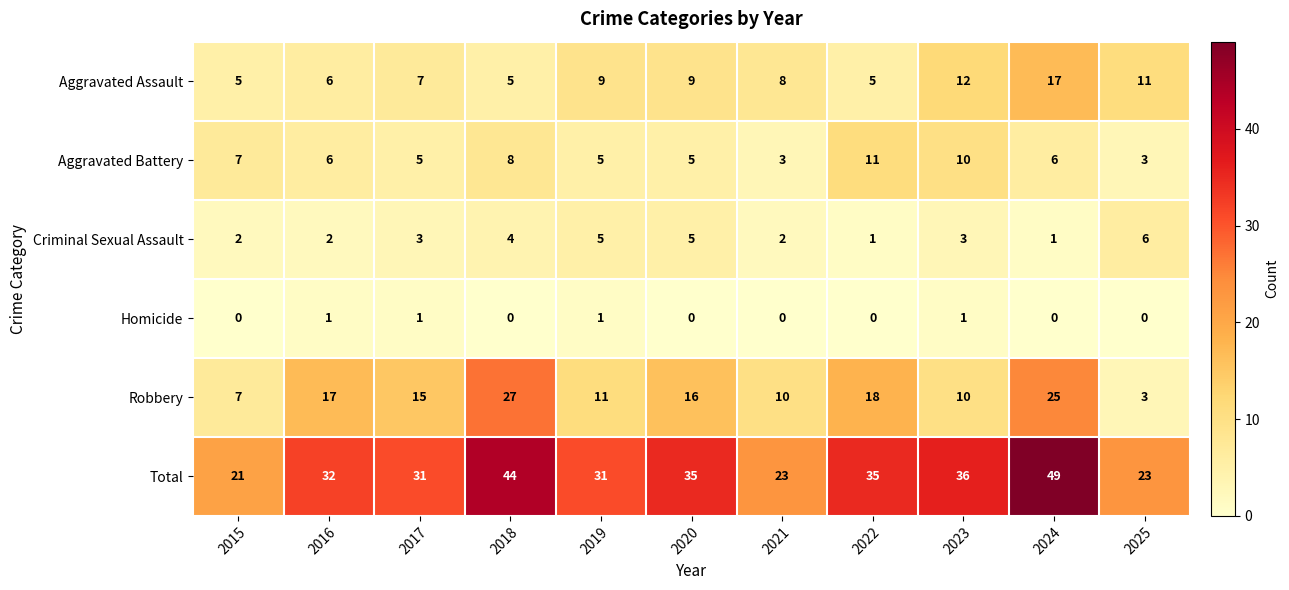

Rank the series by their maximum value, from highest to lowest.

Total, Robbery, Aggravated Assault, Aggravated Battery, Criminal Sexual Assault, Homicide